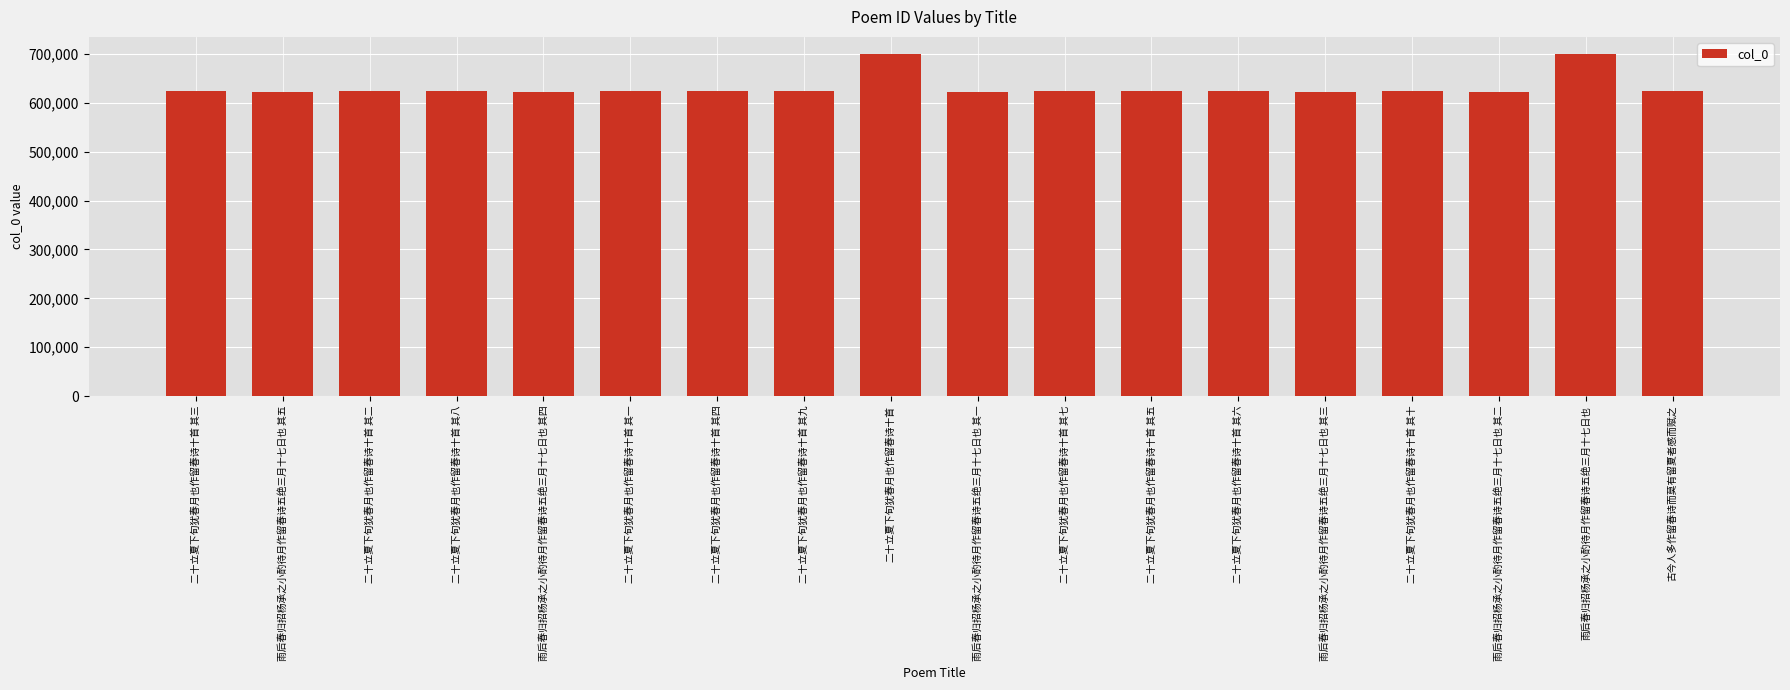

What is the smallest value displayed?

622637